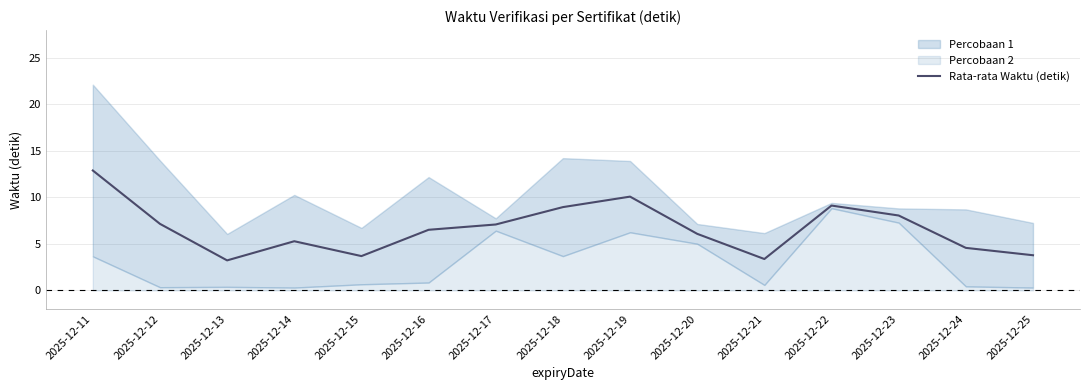

What is the difference between the maximum and minimum values?

9.7